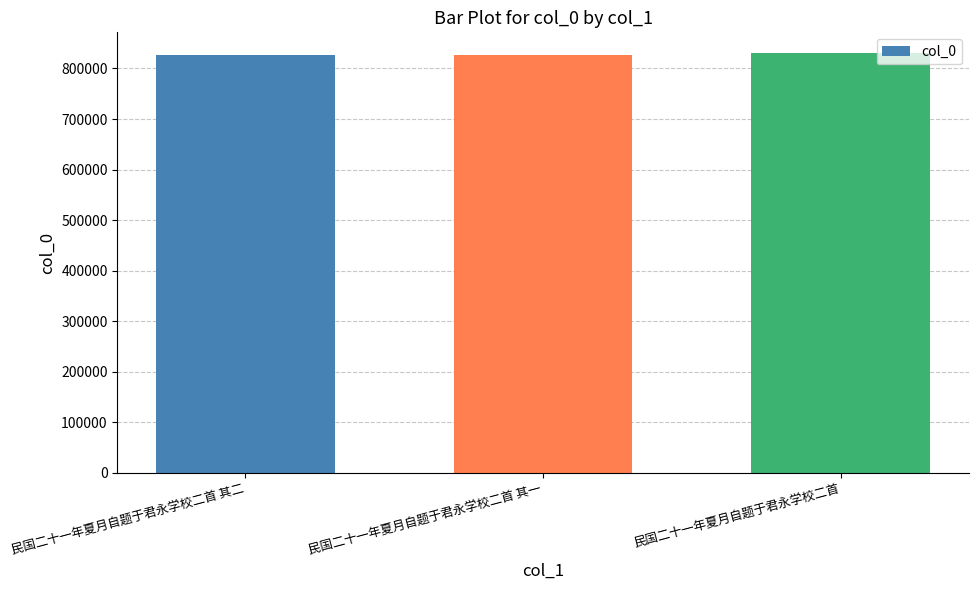

What is the greatest value displayed?

829930